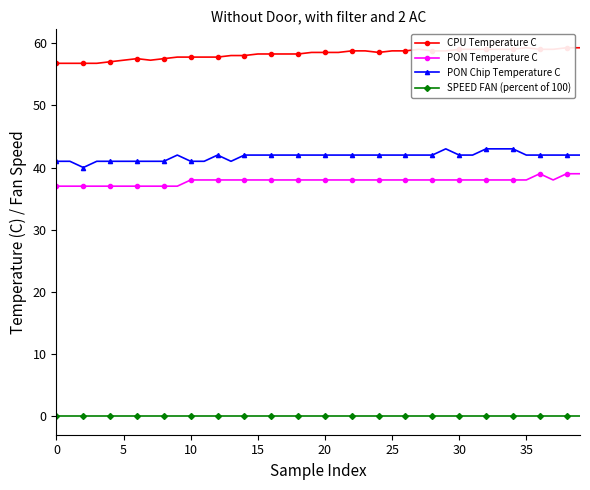

How many PON Temperature C values are between 38 and 39?

30